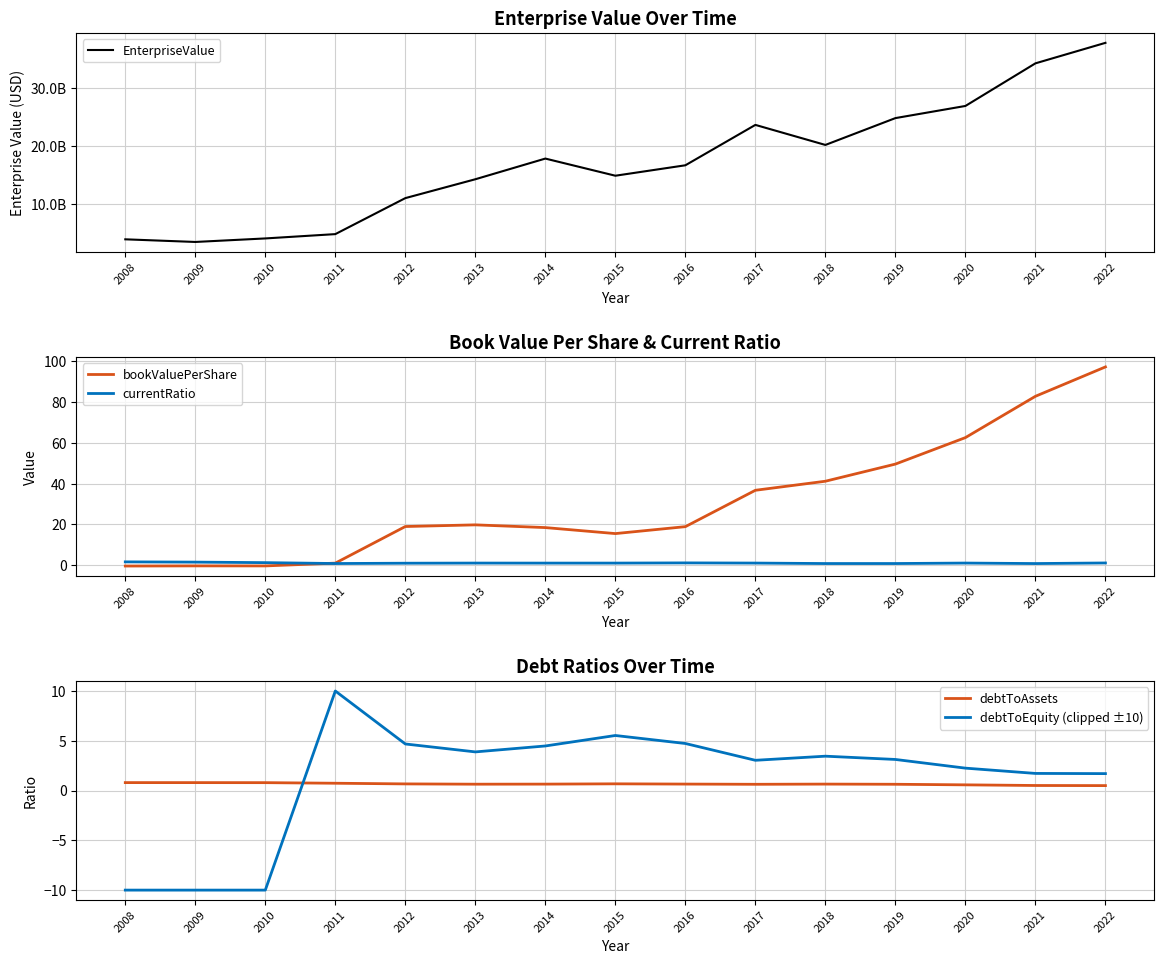

Which series has the largest total across all categories?

EnterpriseValue